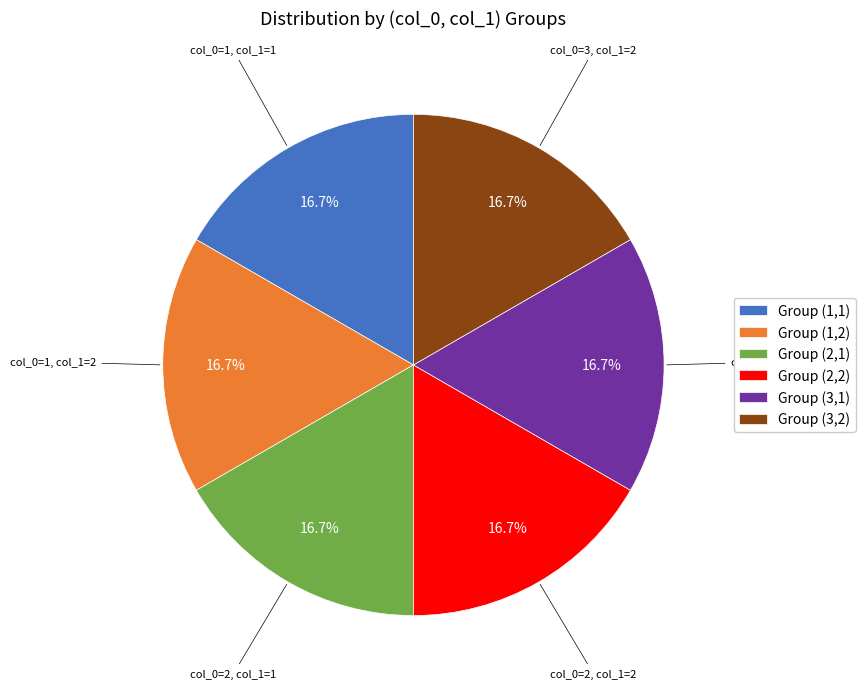

How many slices are in this pie chart?

6